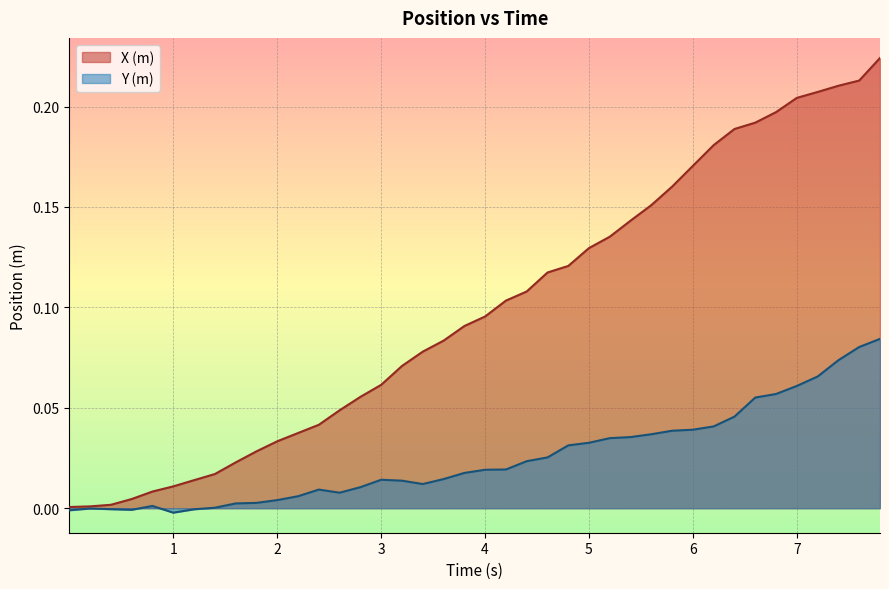

How many values in Y (m) are below zero?

6